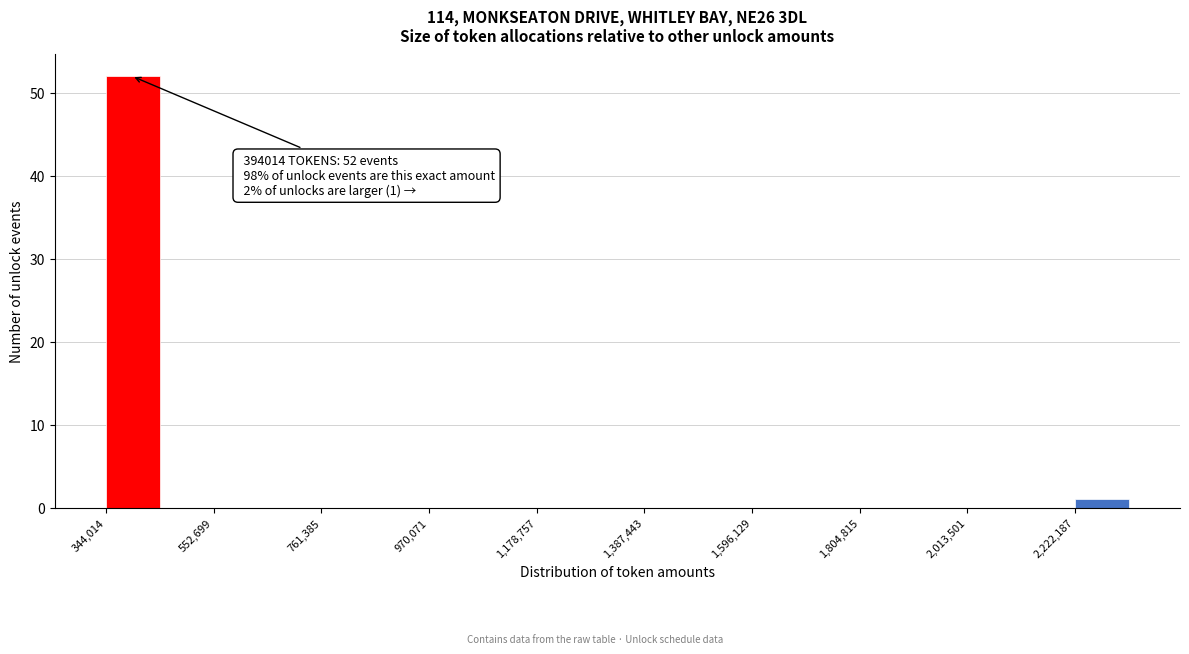

Read against the x-axis, roughly where is the centre of the tallest bar?

400000